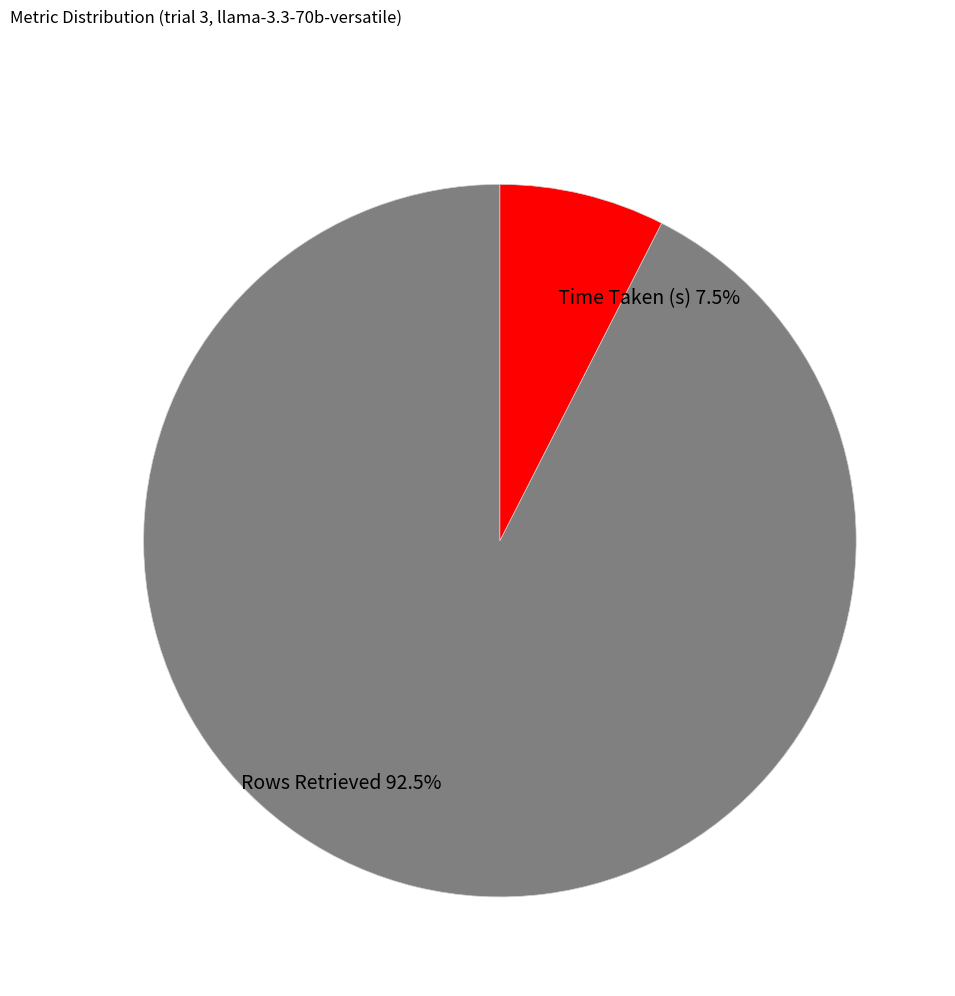

To the nearest percent, what is the combined percentage of Rows Retrieved and Time Taken (s)?

100%